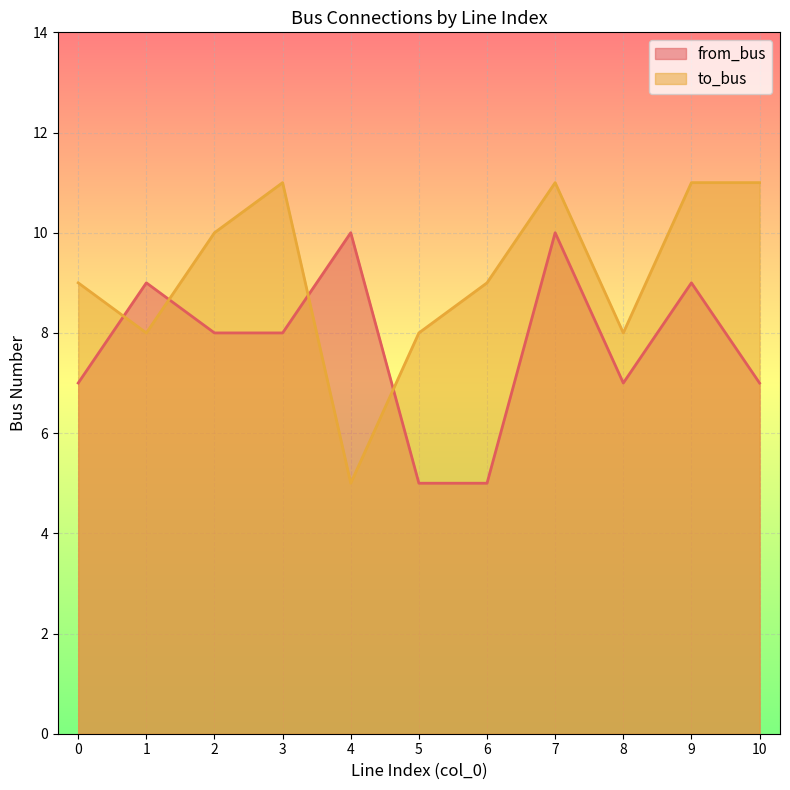

What is the sum of all from_bus values?

85